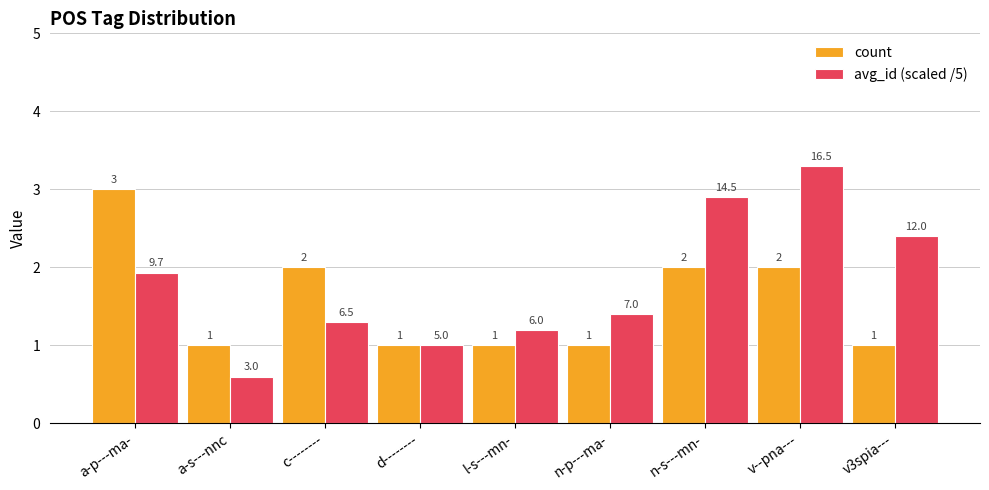

Are the bars grouped side by side (vs. stacked)?

Yes